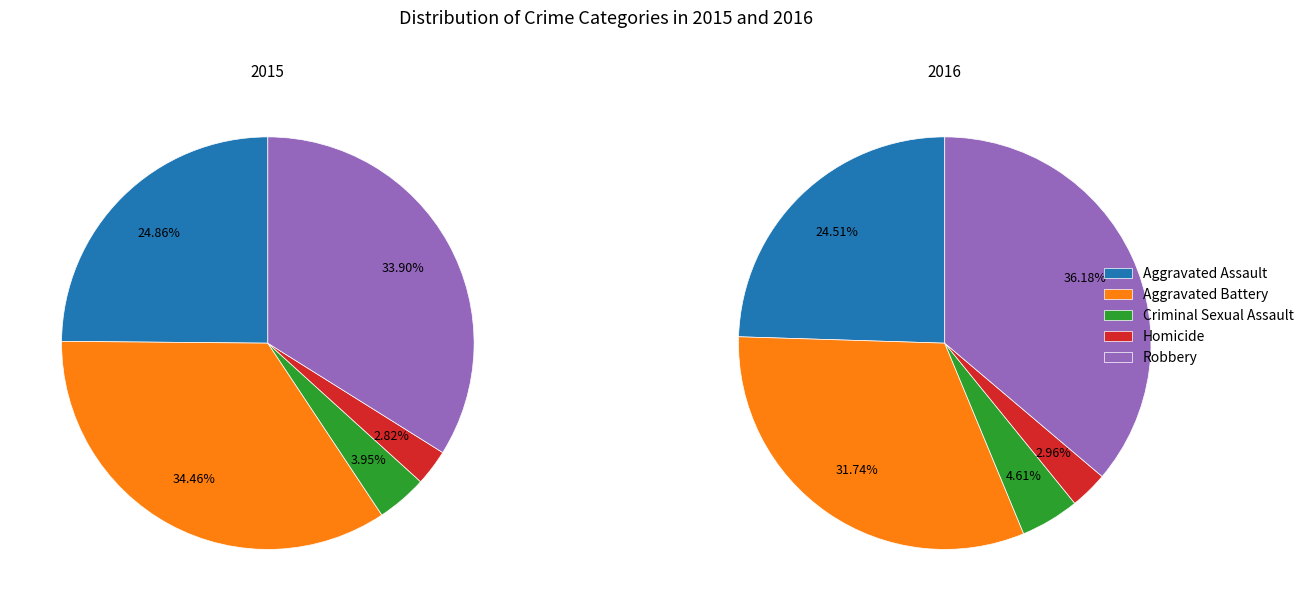

Is there any slice that represents more than half of the pie?

No